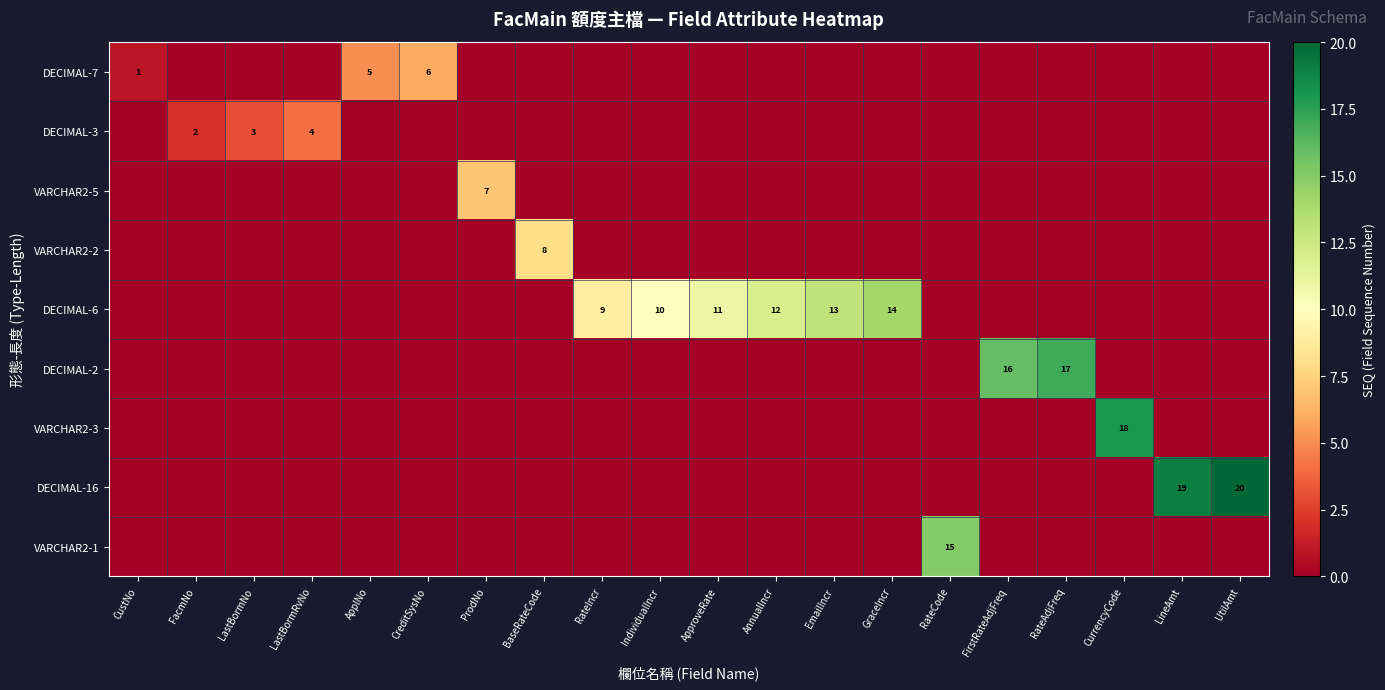

What is the total value across all series at RateAdjFreq?

17